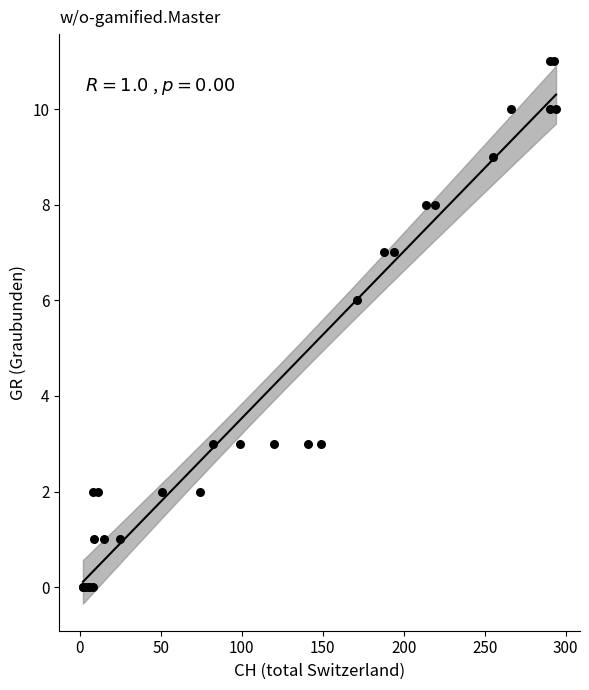

What Y value in the scatter plot is closest to 5?

6